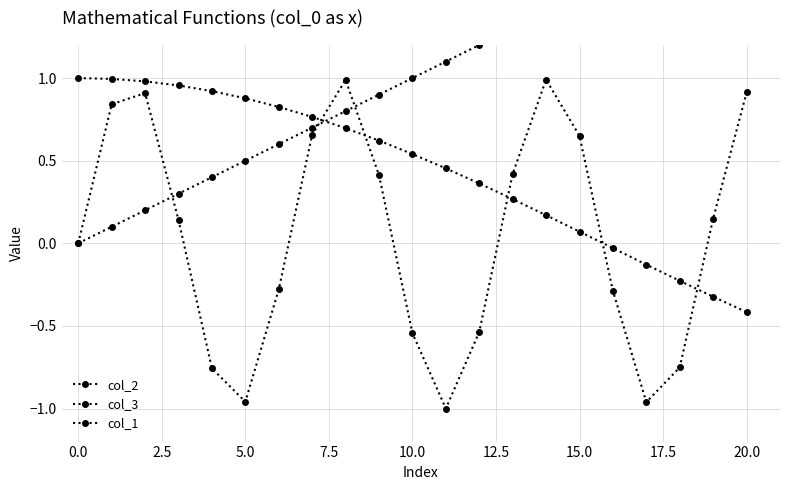

Which series changed the most between 5.0 and 12?

col_2